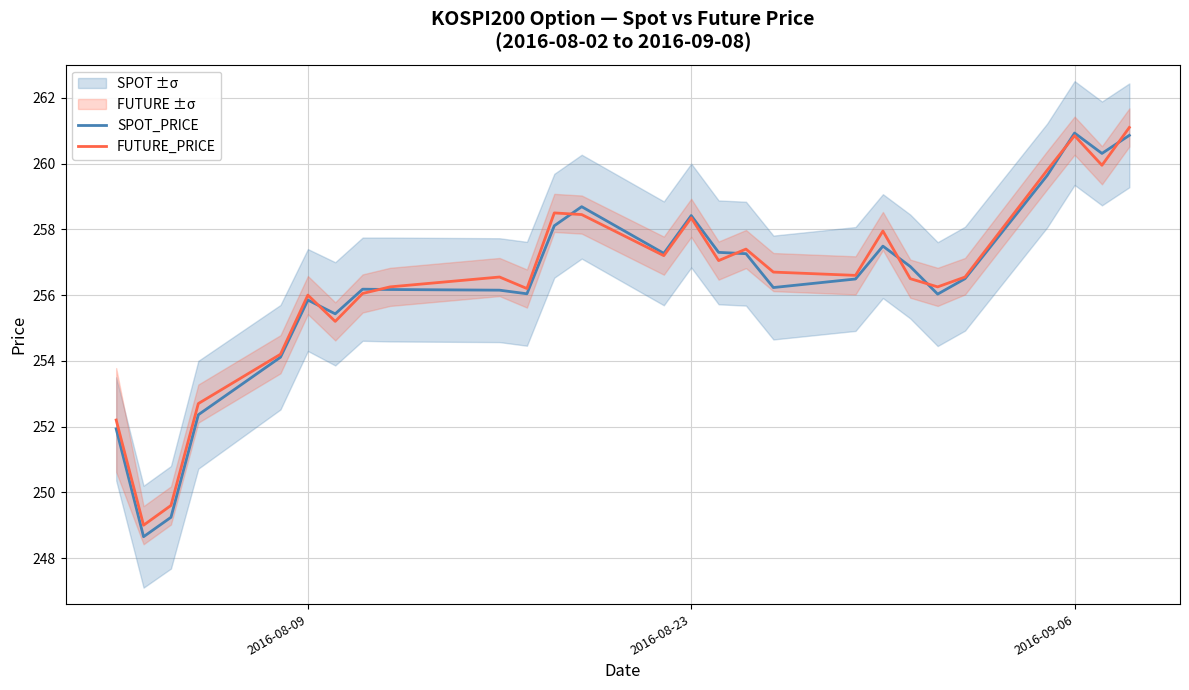

What is the lowest value of the SPOT_PRICE series?

248.7